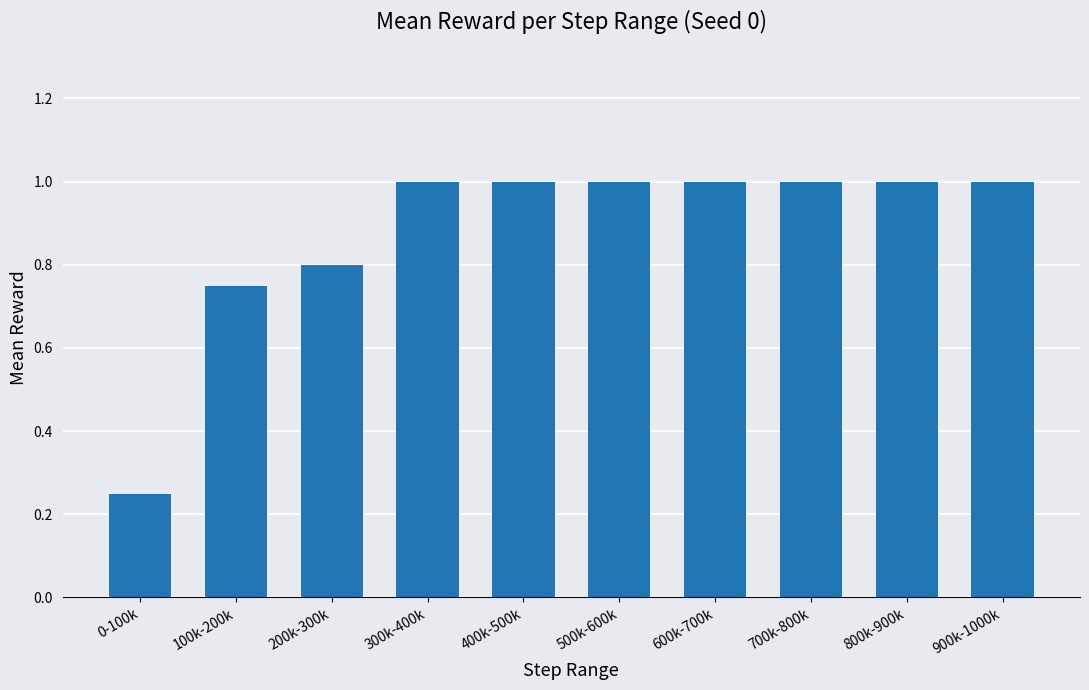

How many values are between 0 and 1?

10